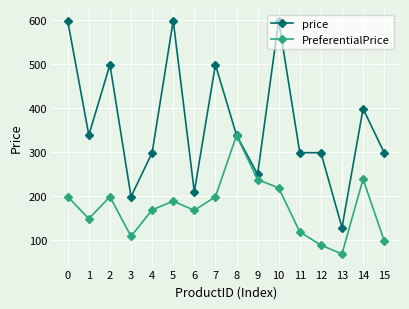

The PreferentialPrice series shows 58 at 6. True or false?

False